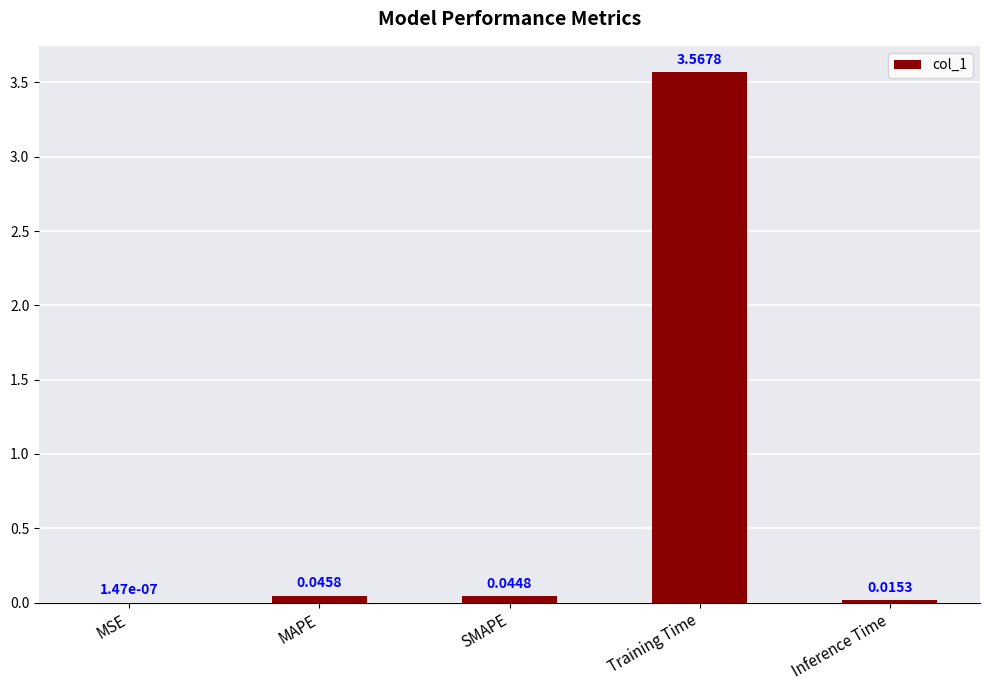

Which label corresponds to the largest value in the chart?

Training Time